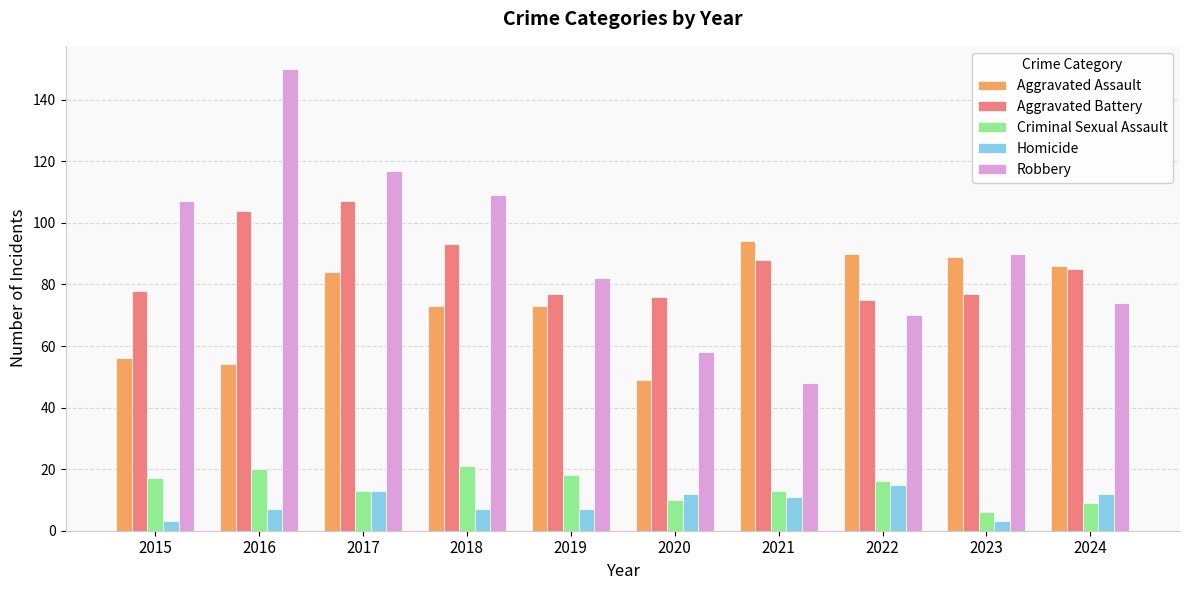

At how many categories does at least one series exceed 110?

2